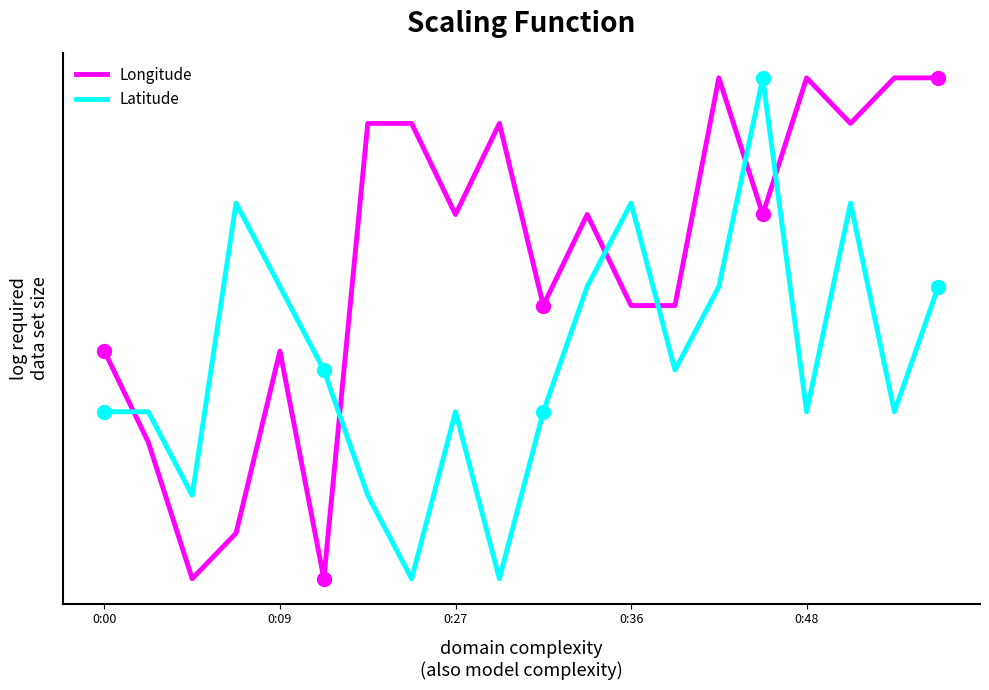

True or false: Longitude and Latitude intersect in this chart.

True